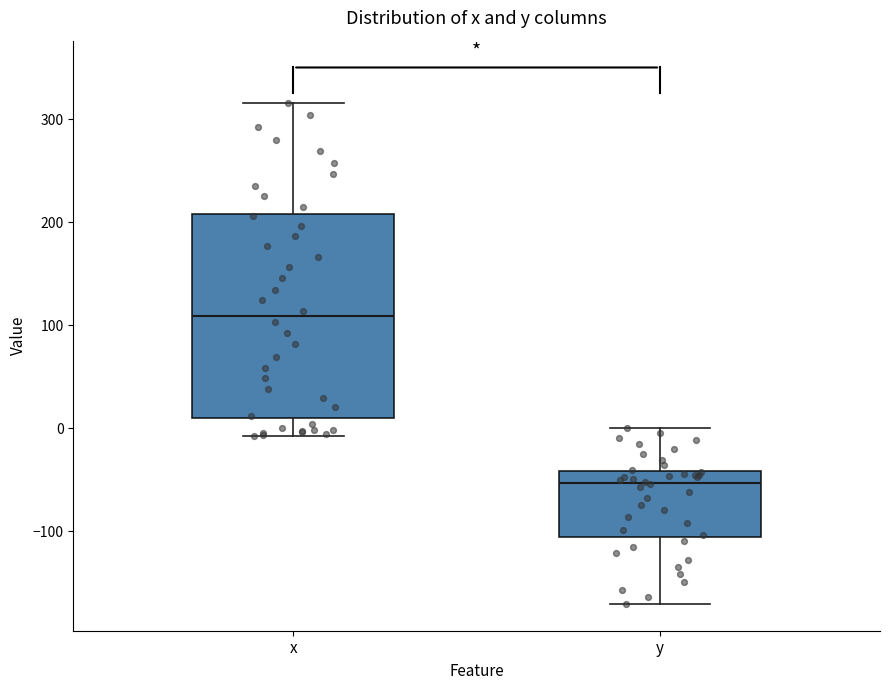

Reading left to right, transcribe this box plot: for each box, give where its median line is, the range the box spans, and where its two whiskers end, as read against the y-axis. The values are not printed on the chart, so give them approximately, as read against the axis.

x: median 110, box 10 to 210, whiskers -10 to 320
y: median -50, box -110 to -40, whiskers -170 to 0